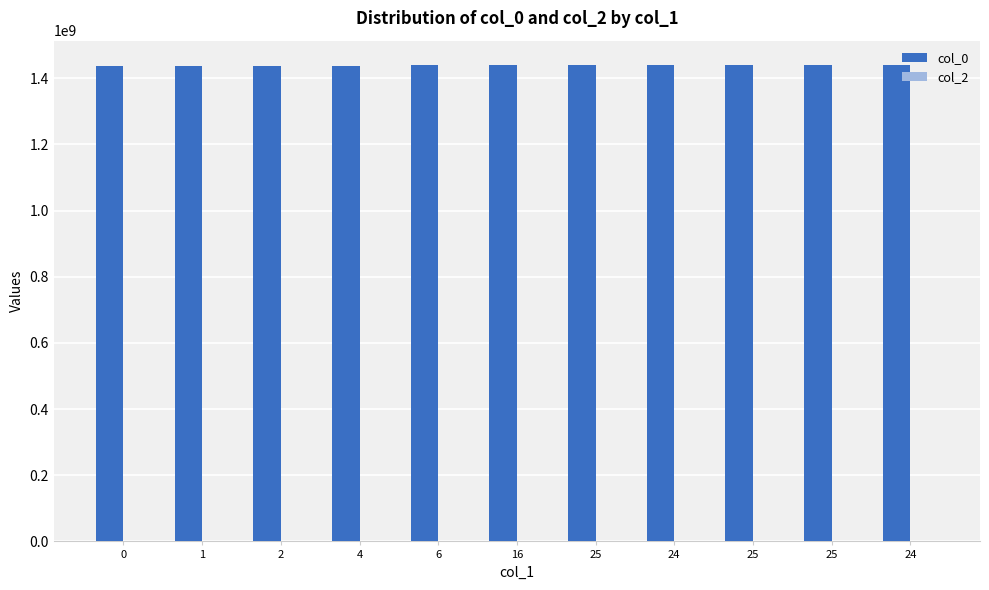

Does the chart contain stacked bars?

No